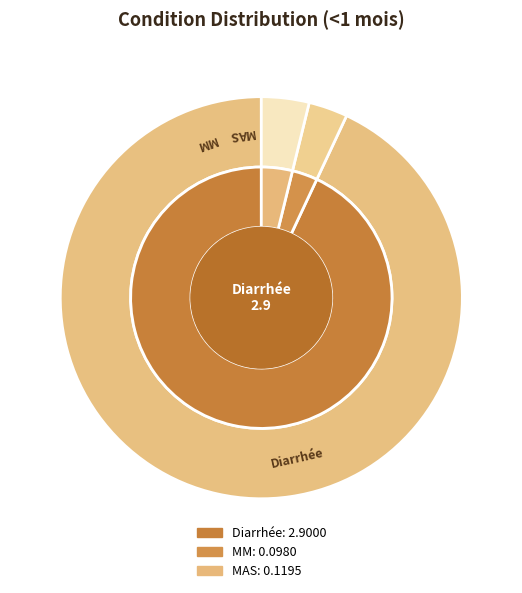

What is the change in value from Diarrhée to MAS?

-2.8